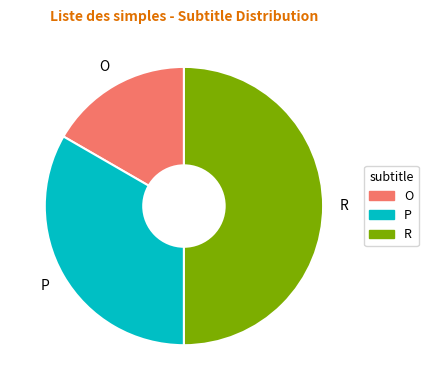

Does P account for over 50% of the chart?

No